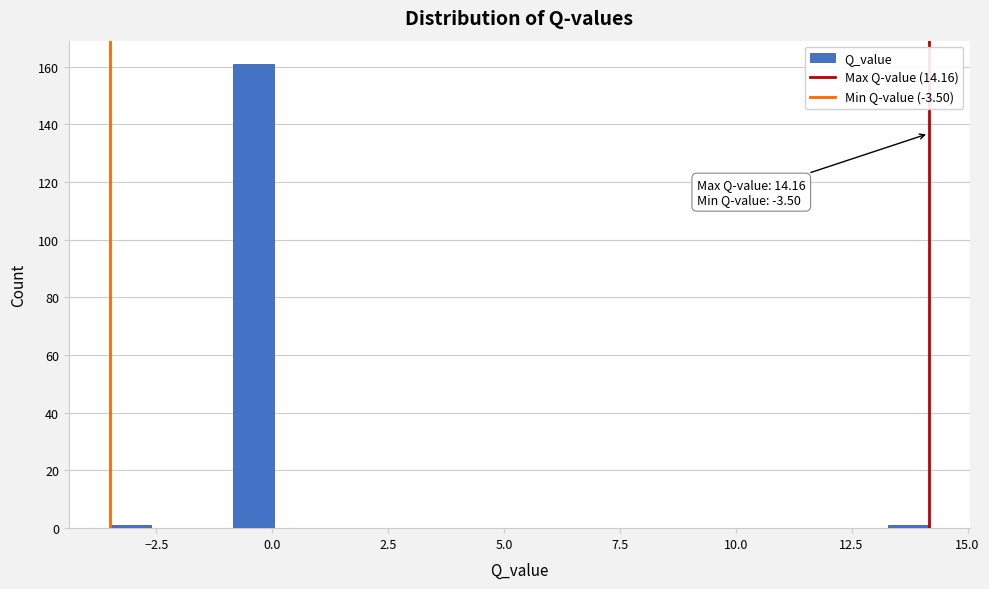

Around what value on the x-axis is the tallest bar? Give the approximate position of its centre, as read against the axis.

-0.5